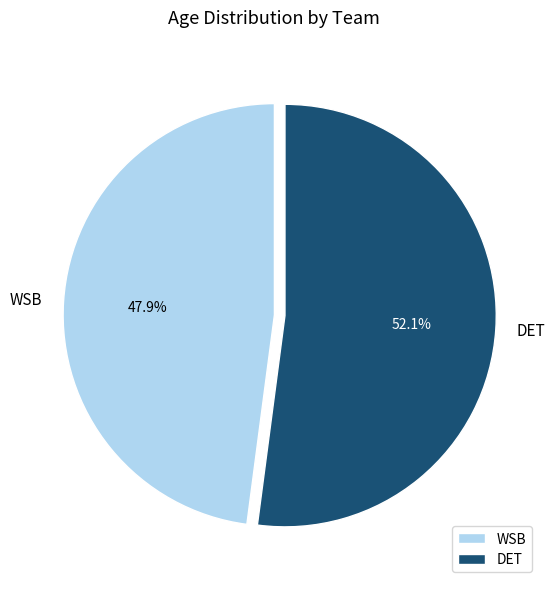

What is the smallest slice in the pie chart?

WSB